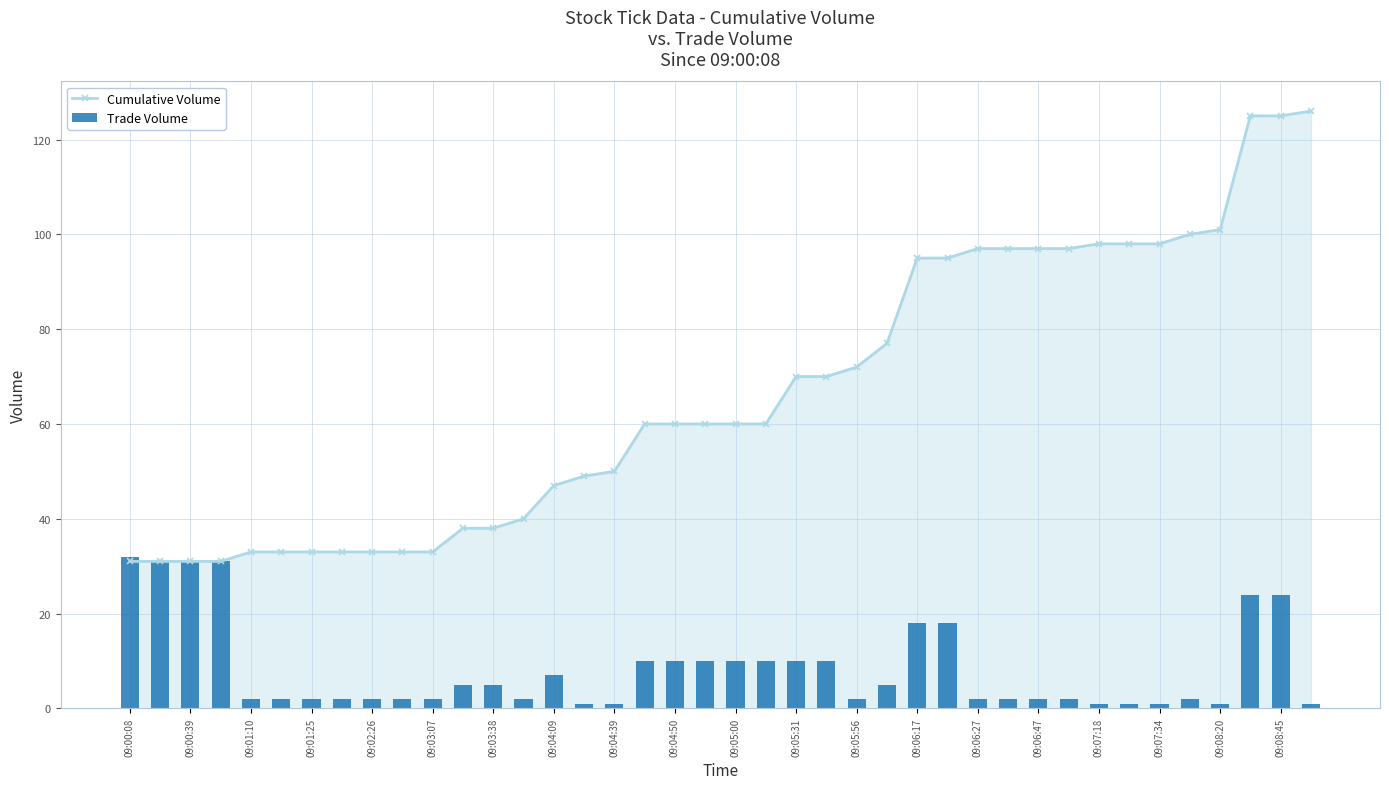

Does the chart contain any negative values?

No